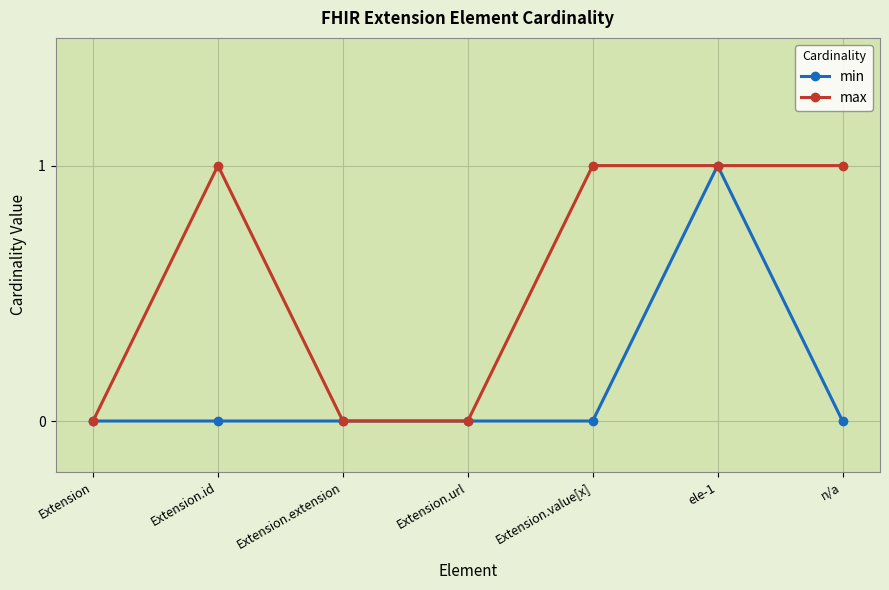

What is the average value of the max series?

1